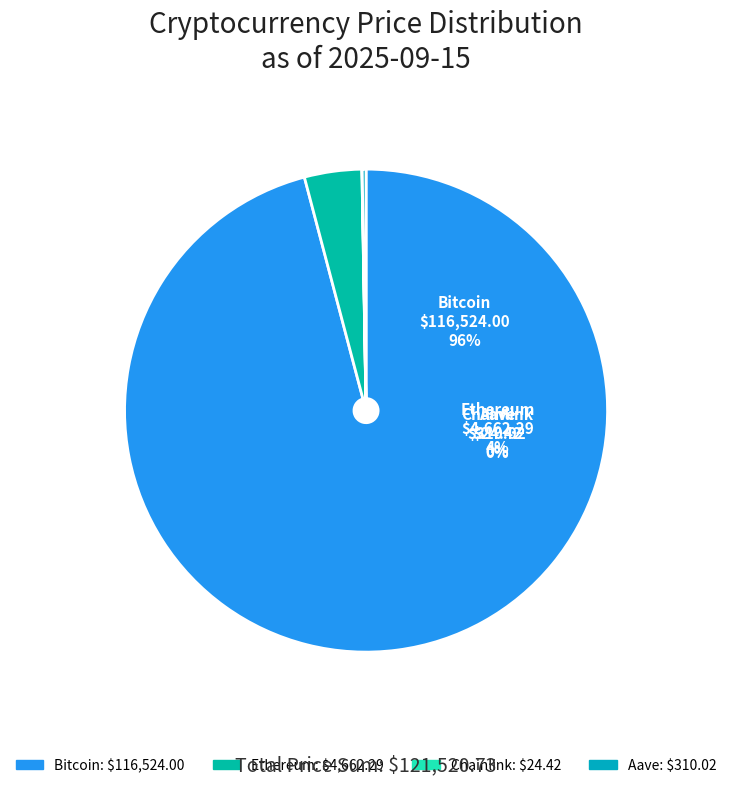

How many segments does this pie chart have?

4